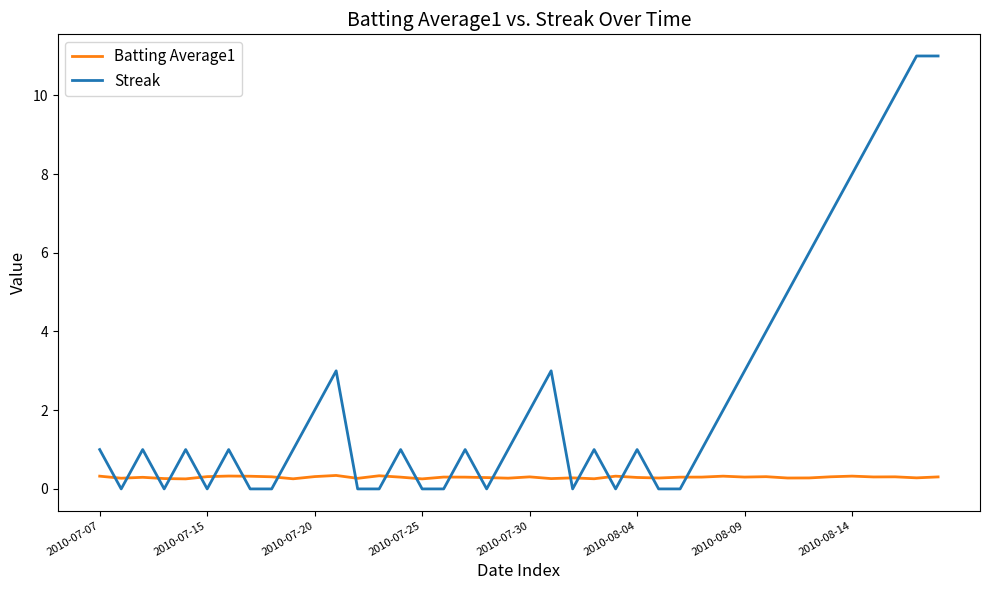

Which series has the largest total across all categories?

Streak